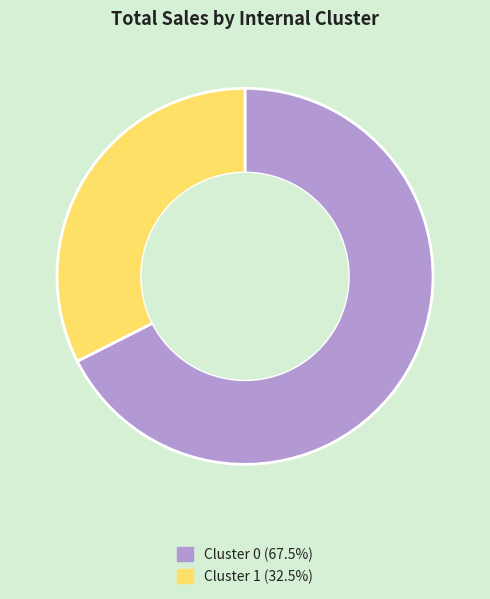

Rank the categories by value from lowest to highest.

Cluster 1, Cluster 0